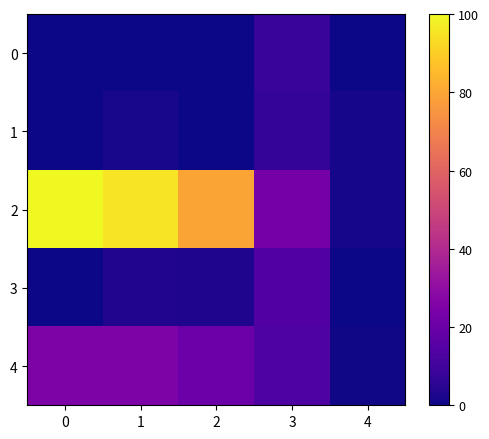

What is the greatest value displayed?

100.0